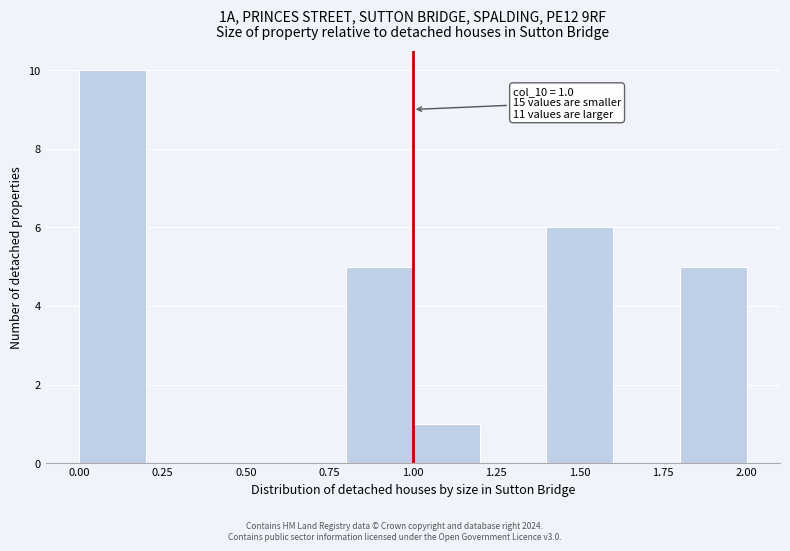

Which range on the x-axis has the tallest bar?

0.0 to 0.2